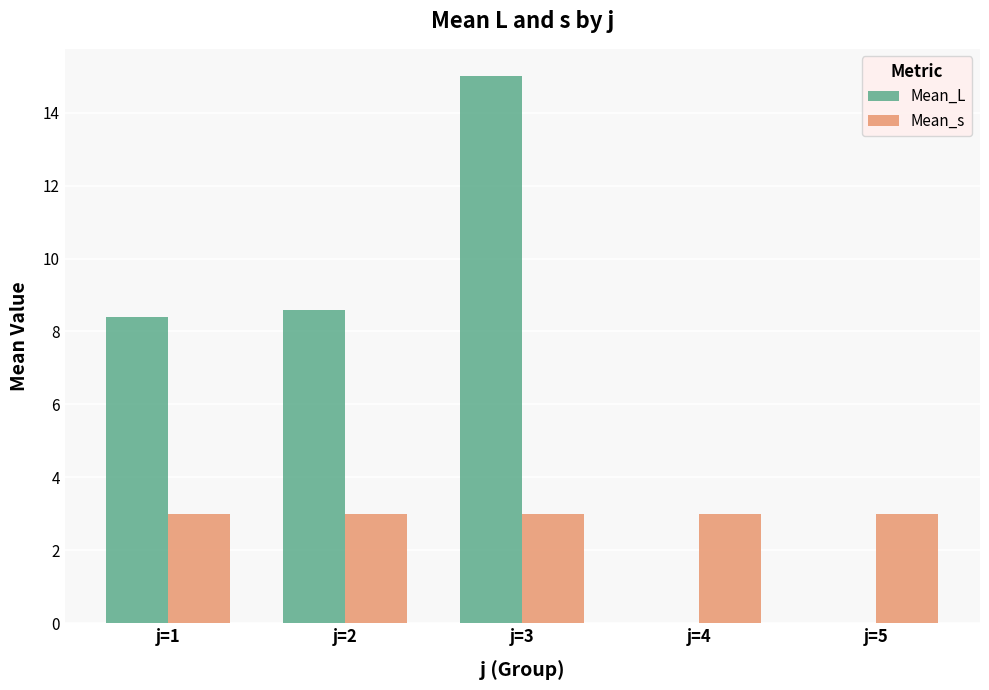

The Mean_L series shows 11.4 at j=1. True or false?

False